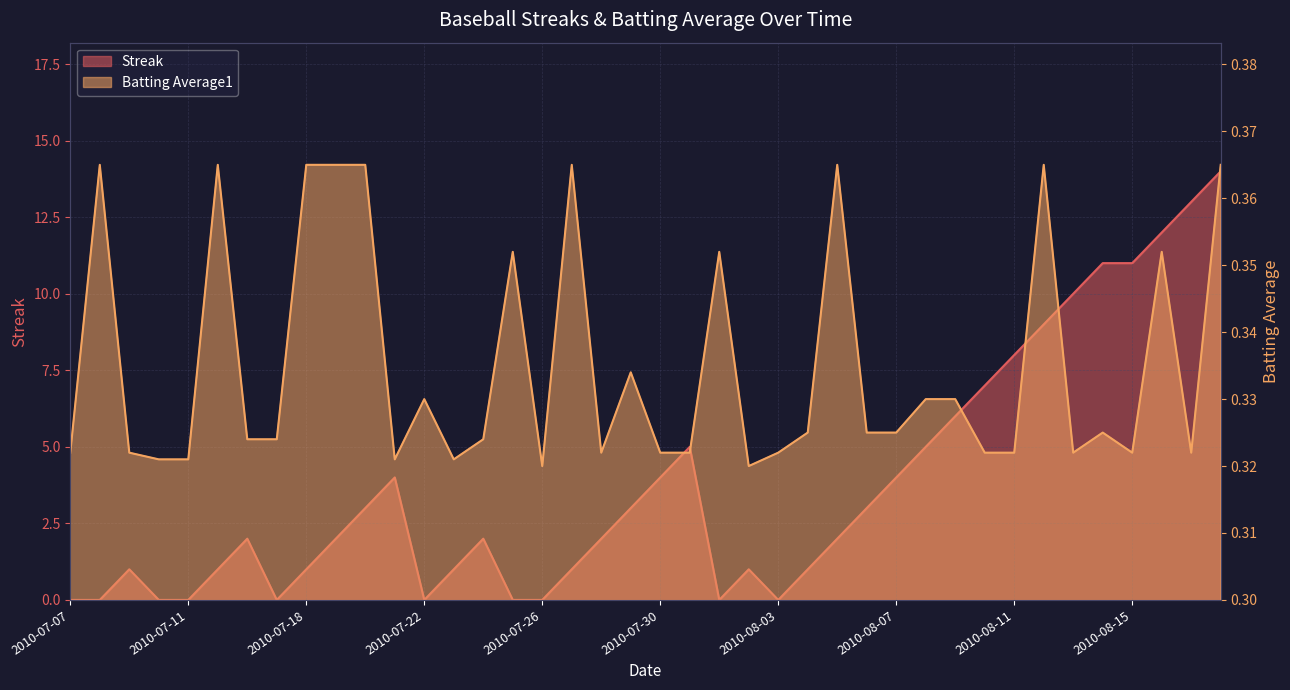

What is the value of the Batting Average1 point at the 2nd from the left?

0.4